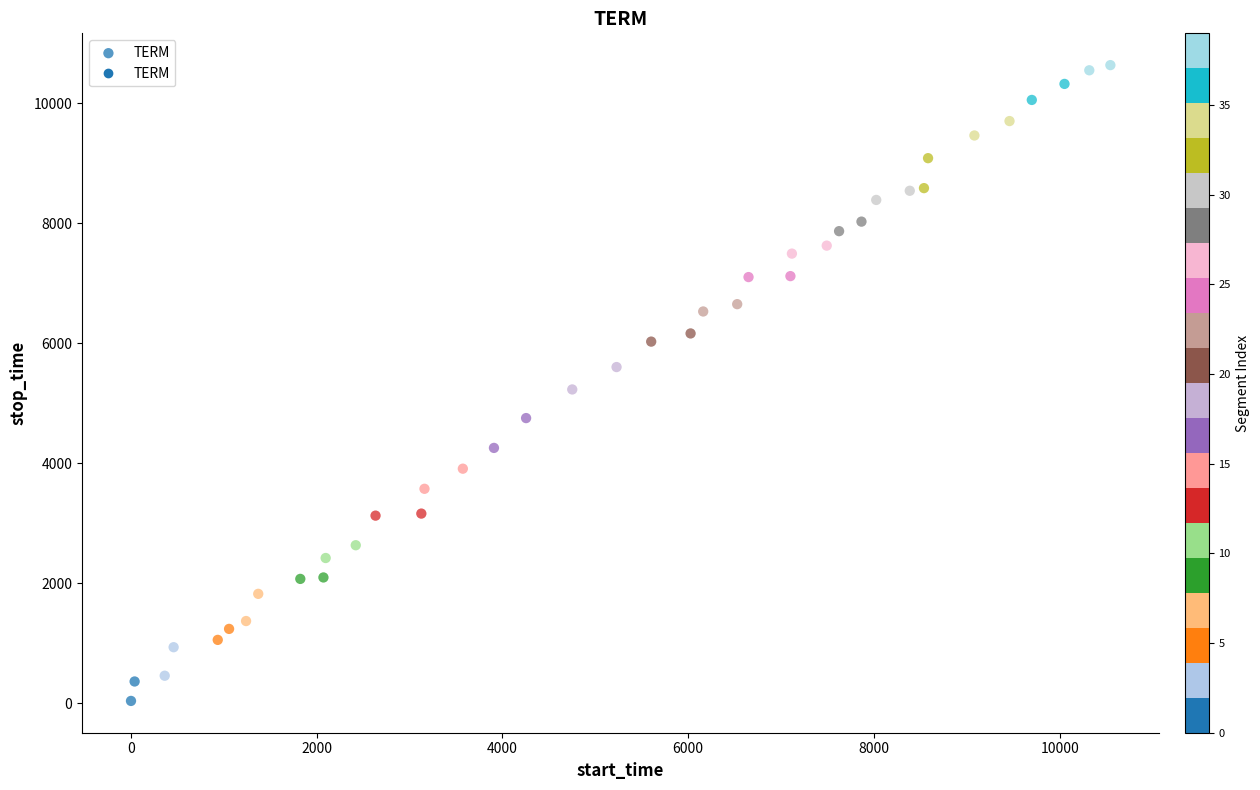

What is the range of Y values (max minus min)?

10592